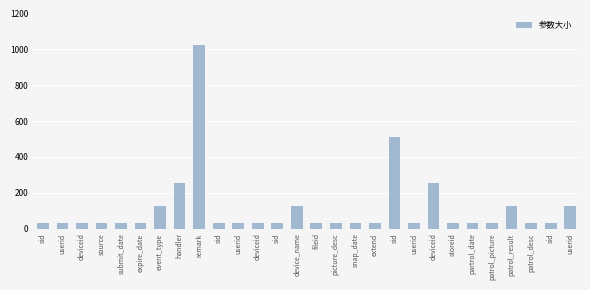

How many categories are shown in the chart?

28